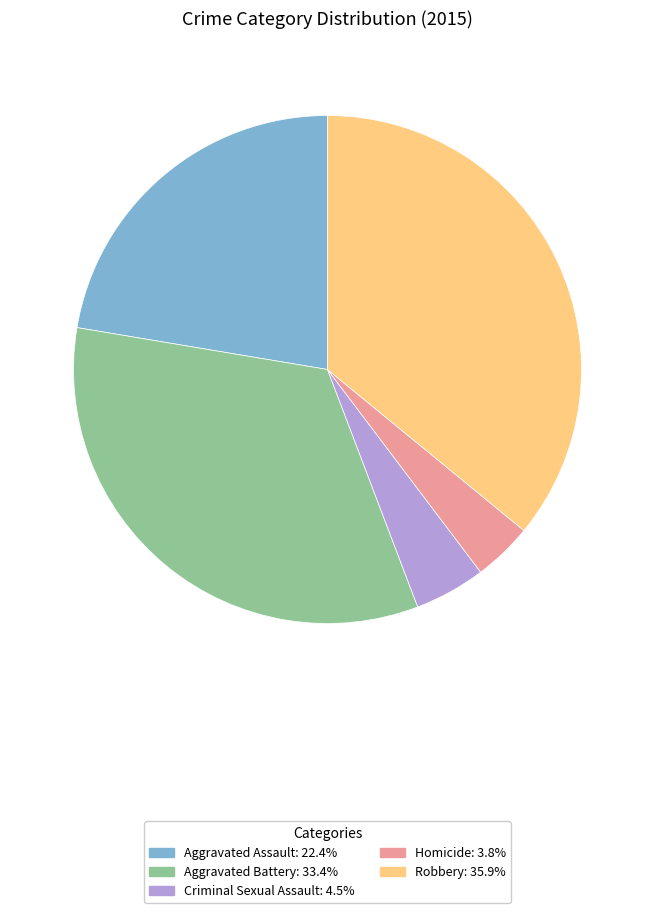

Is the sum of Criminal Sexual Assault and Aggravated Assault greater than half?

No